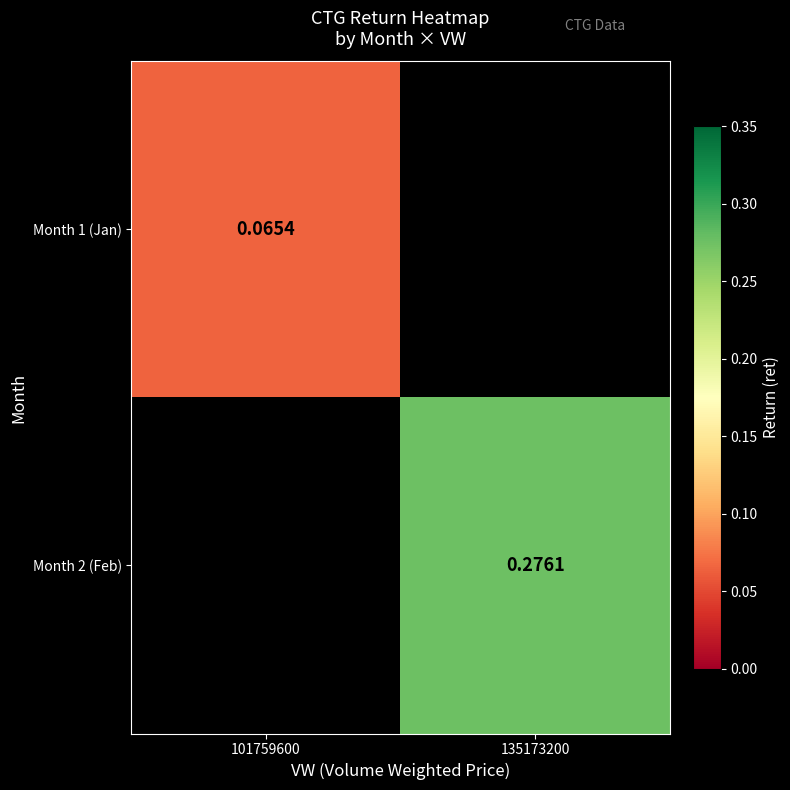

True or false: Month 2 (Feb) has a value of 0.3 at 135173200.

True